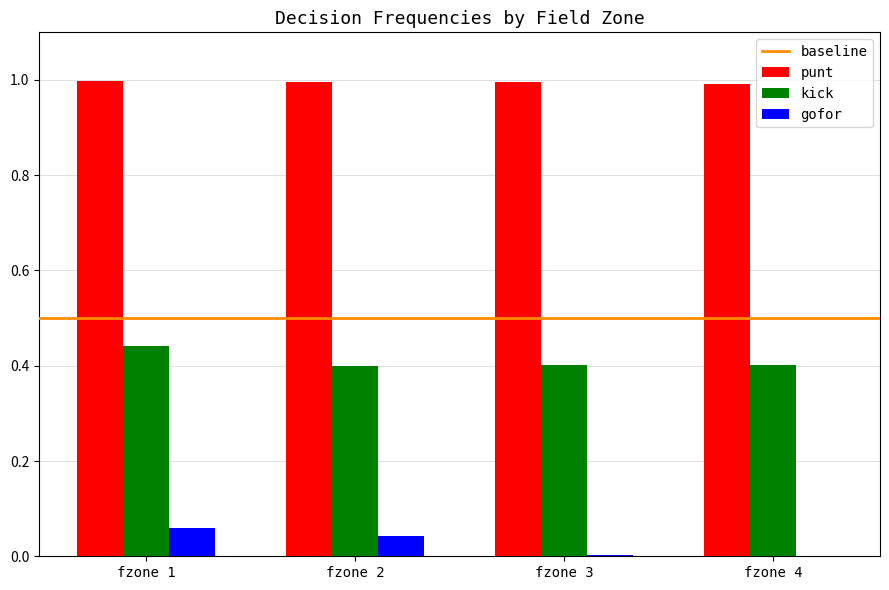

The value of punt at fzone 2 is 1.5. True or false?

False